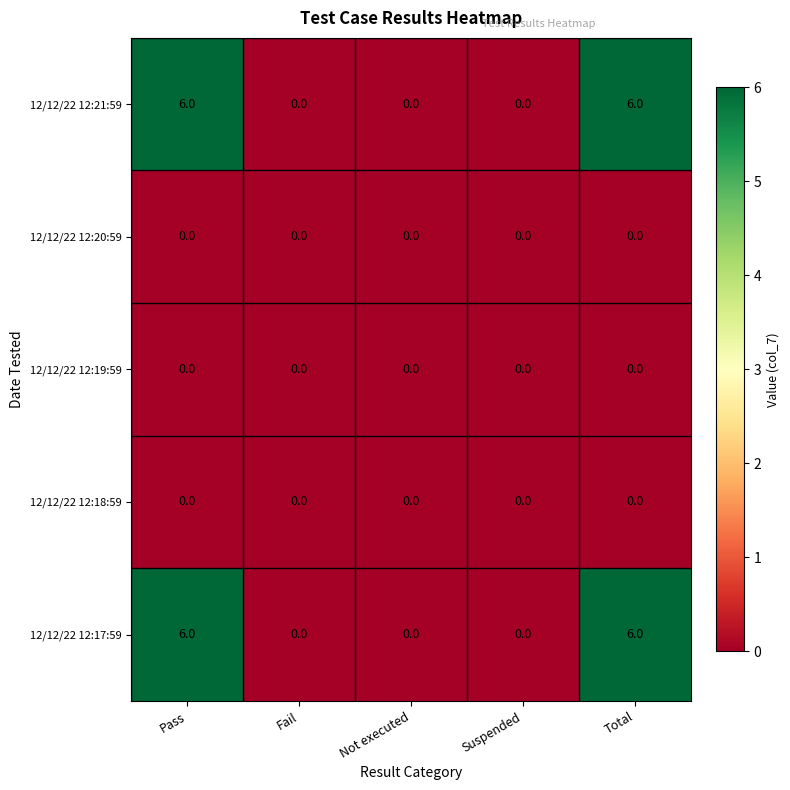

What is the spread (max minus min) of values at Total?

6